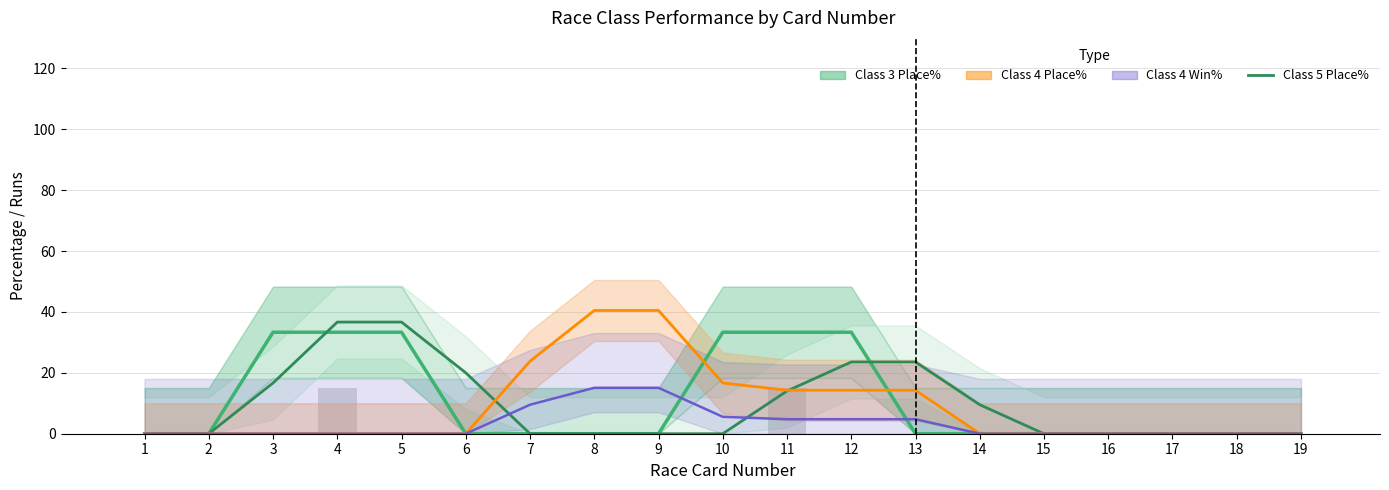

Reading left to right, transcribe all the data shown in this chart.

Class 3 Place%: 1=0.0	2=0.0	3=33.3	4=33.3	5=33.3	6=0.0	7=0.0	8=0.0	9=0.0	10=33.3	11=33.3	12=33.3	13=0.0	14=0.0	15=0.0	16=0.0	17=0.0	18=0.0	19=0.0
Class 5 Place%: 1=0.0	2=0.0	3=16.7	4=36.7	5=36.7	6=20.0	7=0.0	8=0.0	9=0.0	10=0.0	11=14.0	12=23.6	13=23.6	14=9.5	15=0.0	16=0.0	17=0.0	18=0.0	19=0.0
Class 4 Place%: 1=0.0	2=0.0	3=0.0	4=0.0	5=0.0	6=0.0	7=23.8	8=40.5	9=40.5	10=16.7	11=14.3	12=14.3	13=14.3	14=0.0	15=0.0	16=0.0	17=0.0	18=0.0	19=0.0
Class 4 Win%: 1=0.0	2=0.0	3=0.0	4=0.0	5=0.0	6=0.0	7=9.5	8=15.1	9=15.1	10=5.6	11=4.8	12=4.8	13=4.8	14=0.0	15=0.0	16=0.0	17=0.0	18=0.0	19=0.0
Class 3 Runs (scaled): 1=0.0	2=0.0	3=0.0	4=15.0	5=0.0	6=0.0	7=0.0	8=0.0	9=0.0	10=0.0	11=15.0	12=0.0	13=0.0	14=0.0	15=0.0	16=0.0	17=0.0	18=0.0	19=0.0